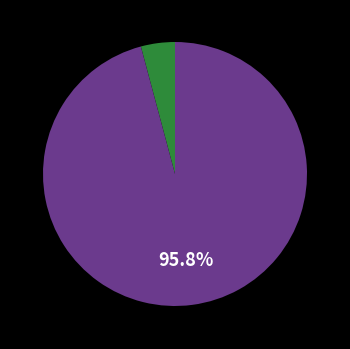

Is there a majority slice in this chart?

Yes